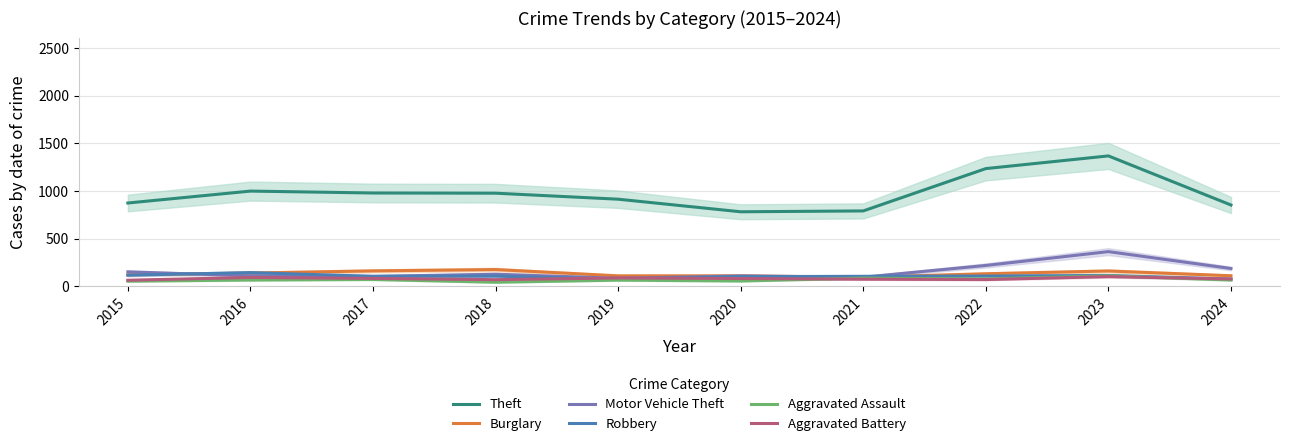

Between 2016 and 2022, which series saw the biggest shift?

Theft